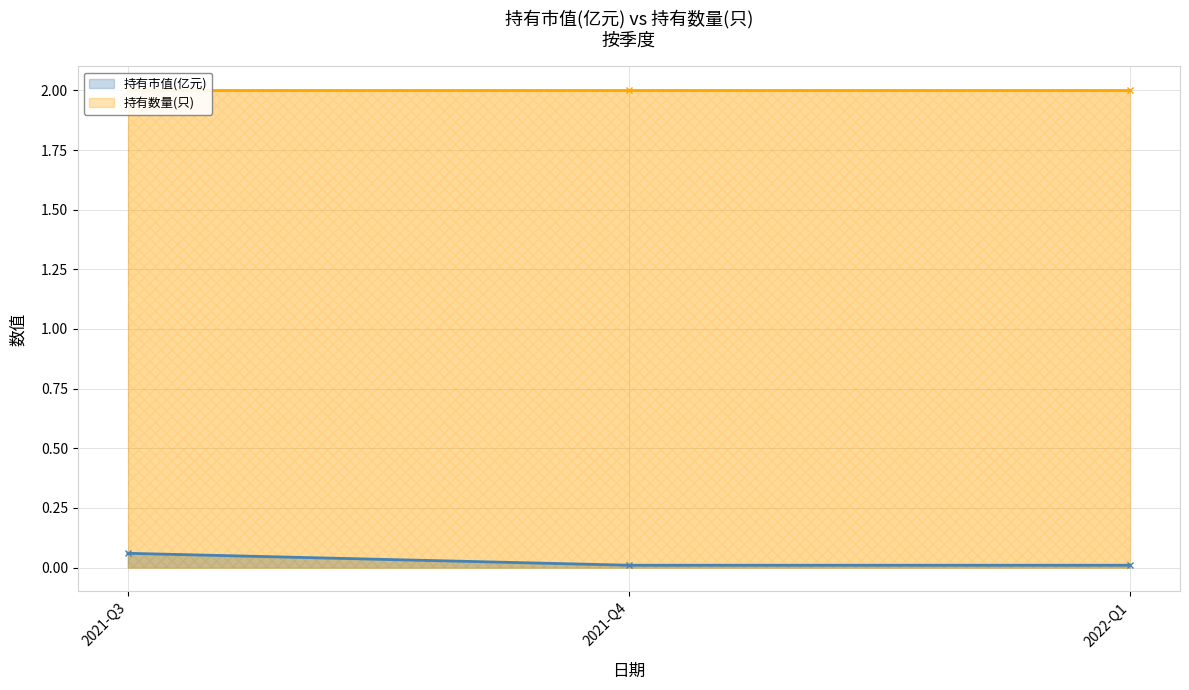

Reading right to left, extract all data points from this chart.

2022-Q1=0.0	2021-Q4=0.0	2021-Q3=0.1